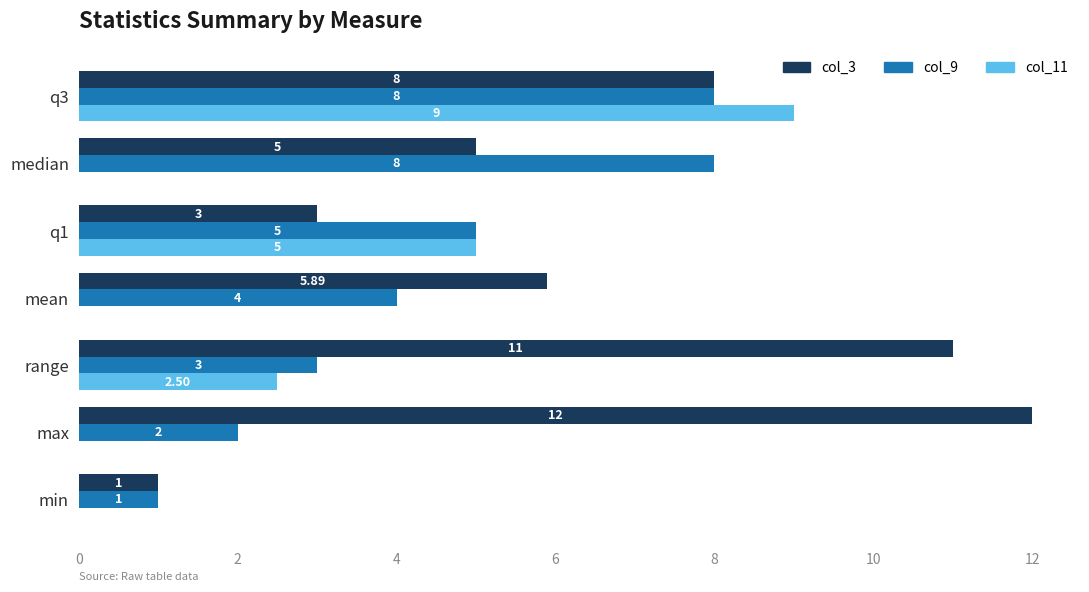

At which label is col_11 closest to 4?

q1